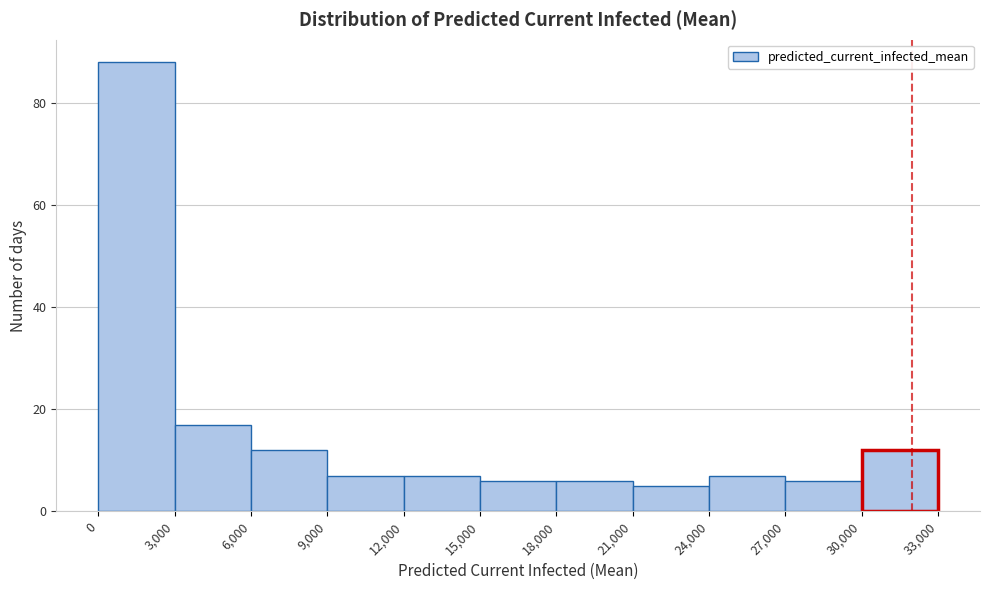

Which range on the x-axis has the tallest bar?

0 to 3,000